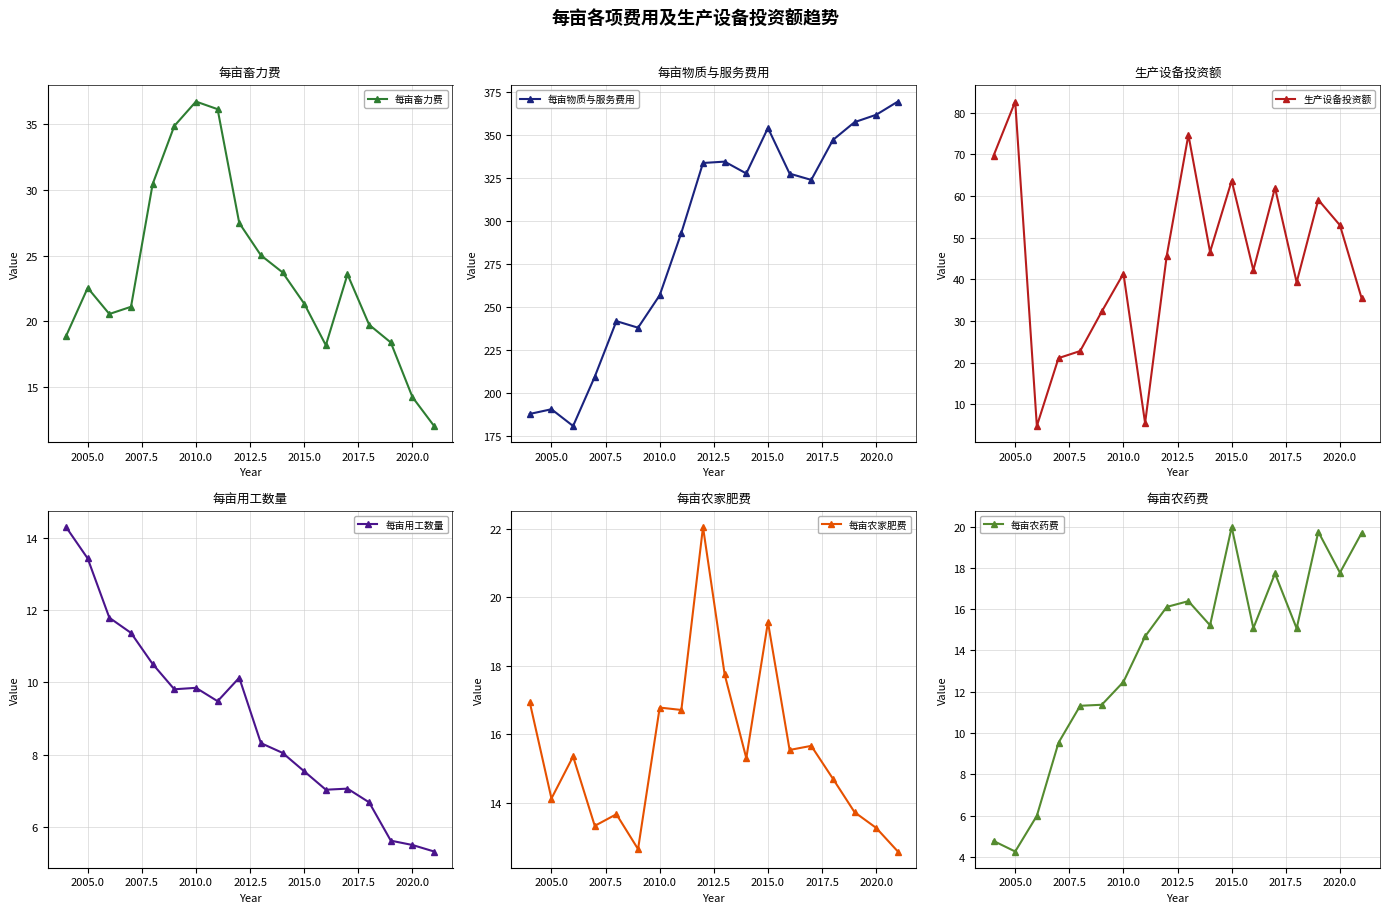

True or false: 生产设备投资额 has more than 1 interior local peaks.

True